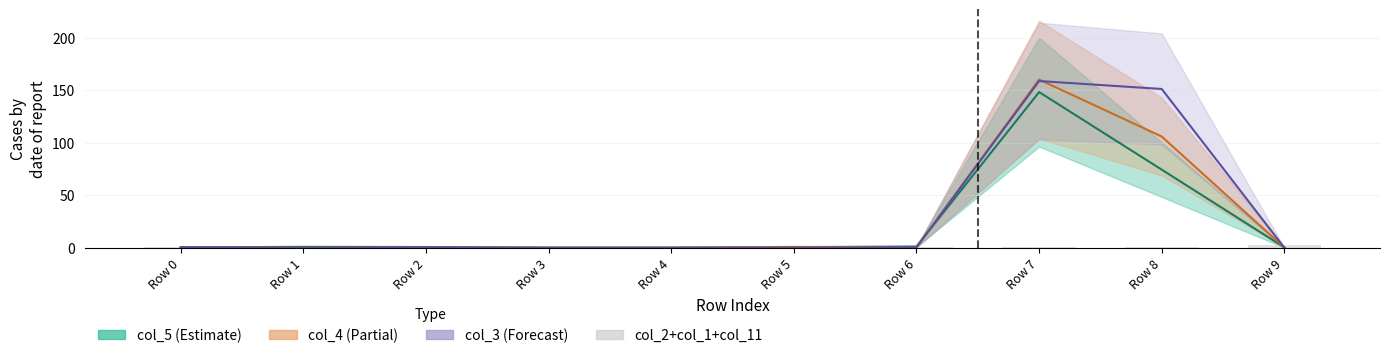

At which category does the chart reach its peak across all series?

Row 7